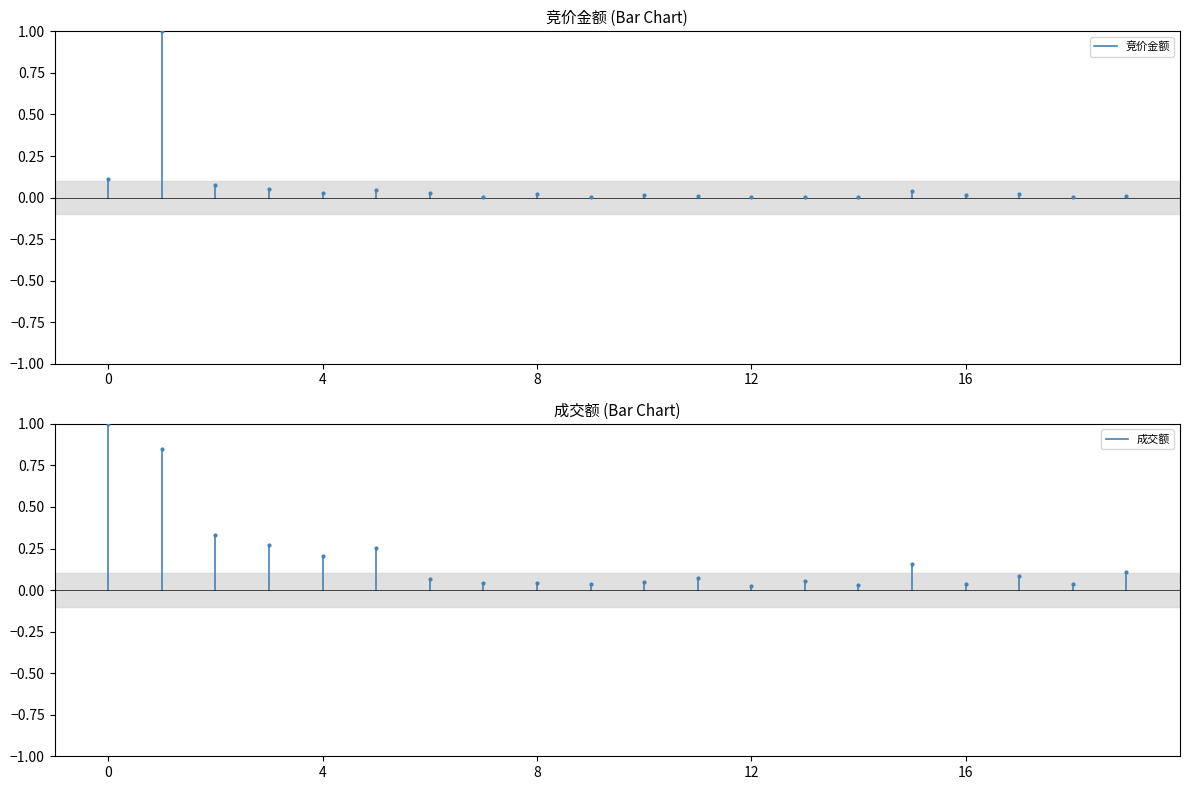

What is the average value of the 竞价金额 series?

0.1